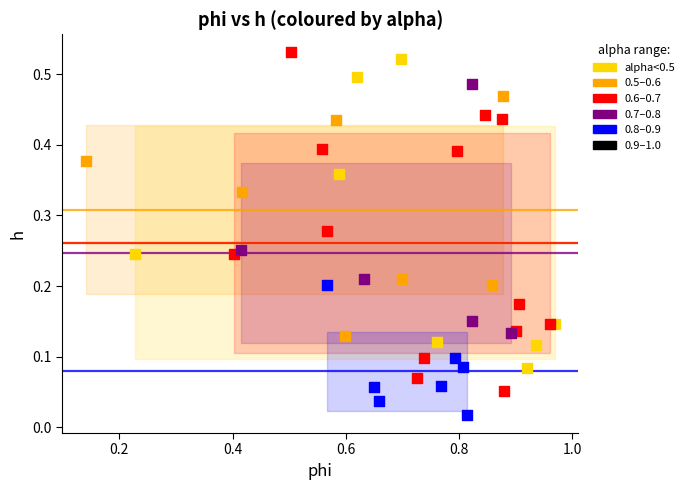

Which series contains the lowest Y value?

0.8–0.9